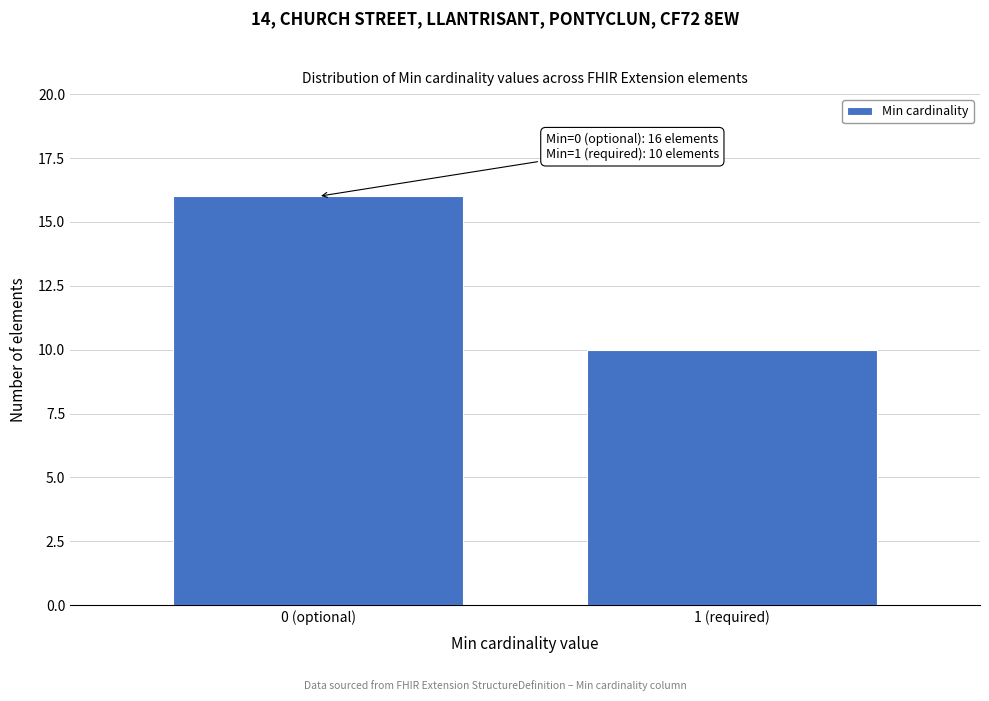

Reading right to left, list all the values displayed in this chart.

1 (required)=10	0 (optional)=16